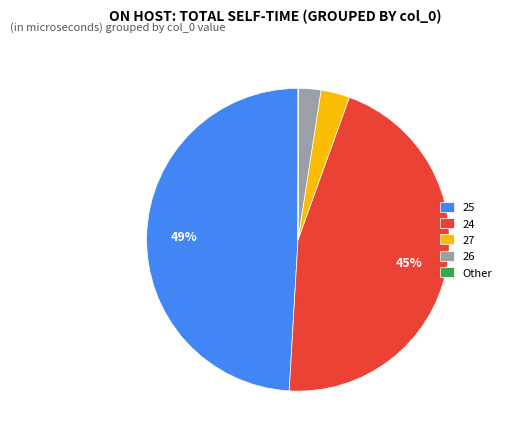

What percentage is the 25 slice, to the nearest percent?

49%